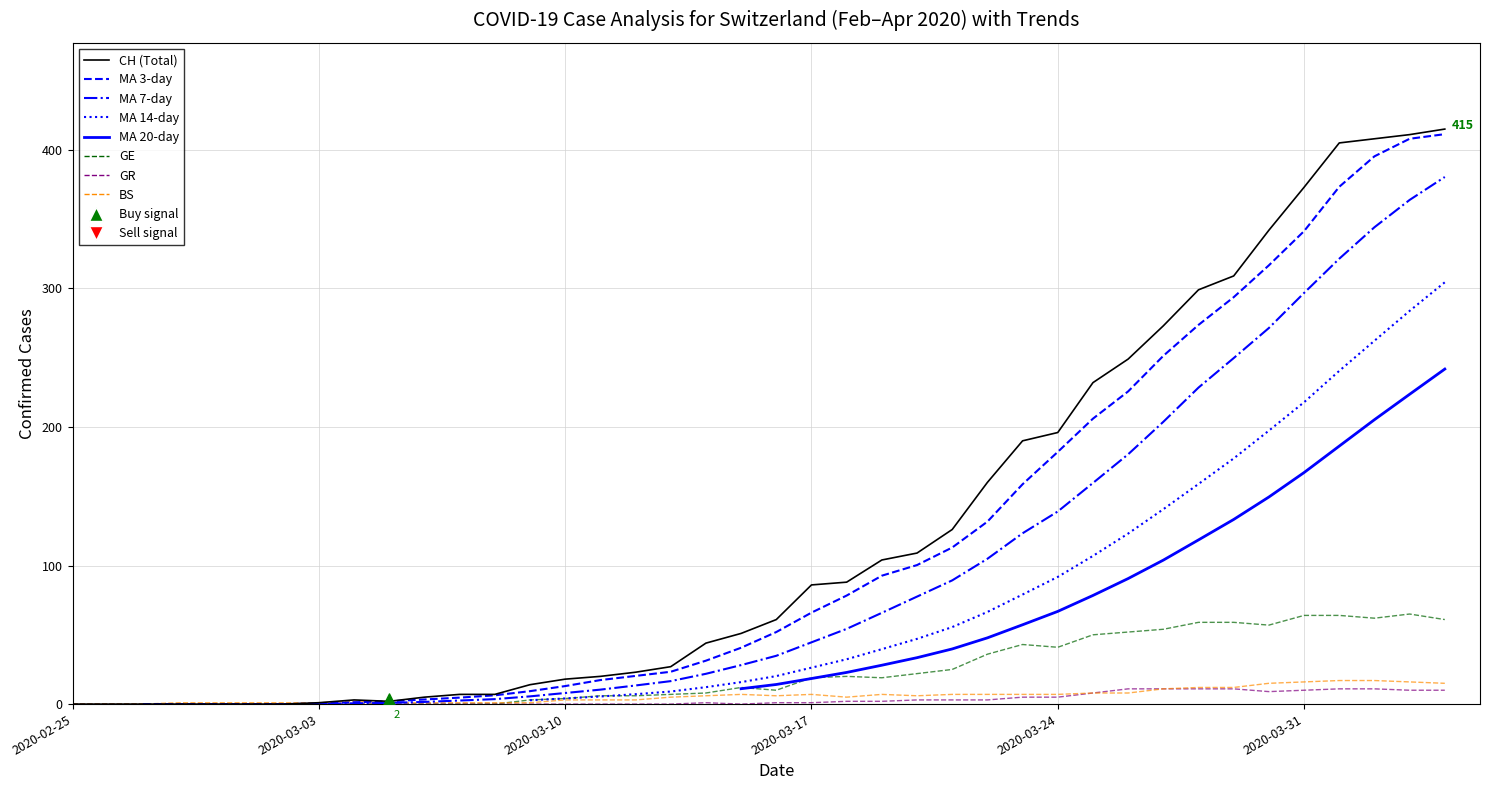

At how many categories does at least one series exceed 382?

4